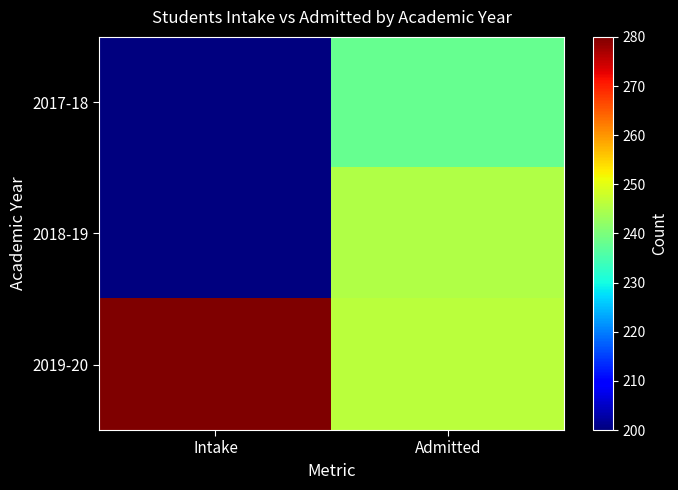

What is the minimum value shown in the chart?

200